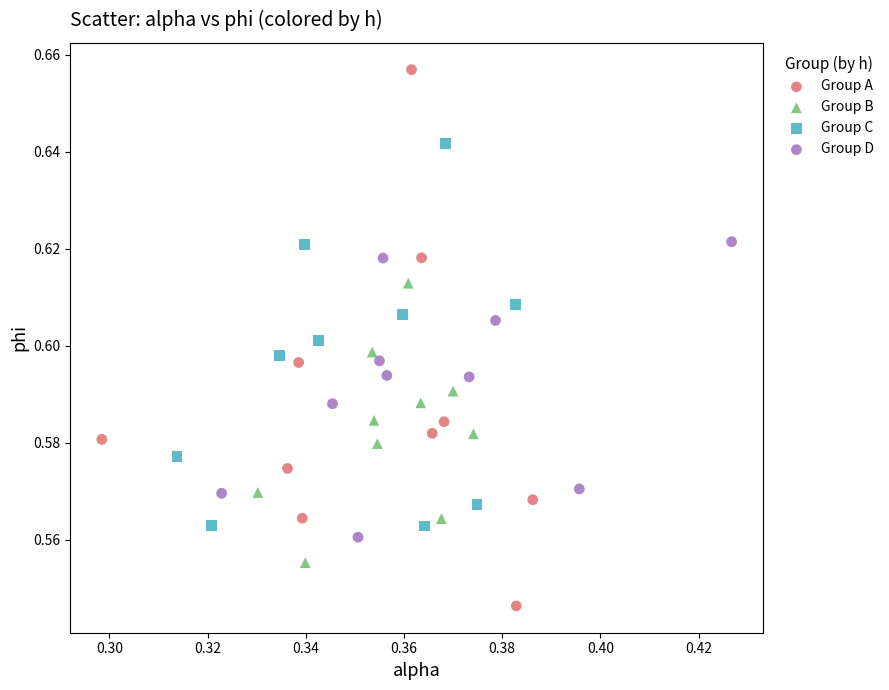

What are all the series names shown in the legend?

Group A, Group B, Group C, Group D